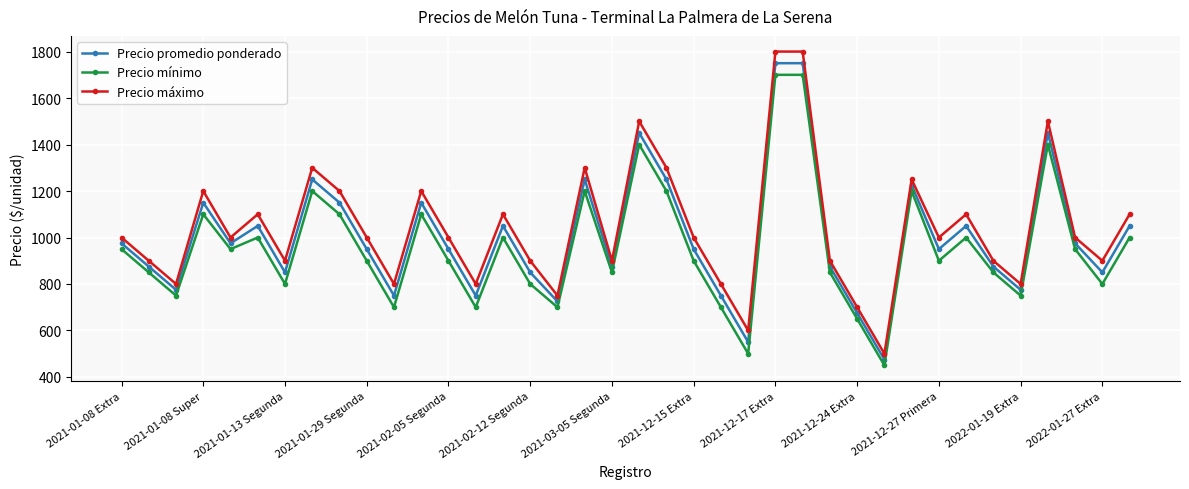

What is the value of the Precio promedio ponderado point at the 10th from the left?

950